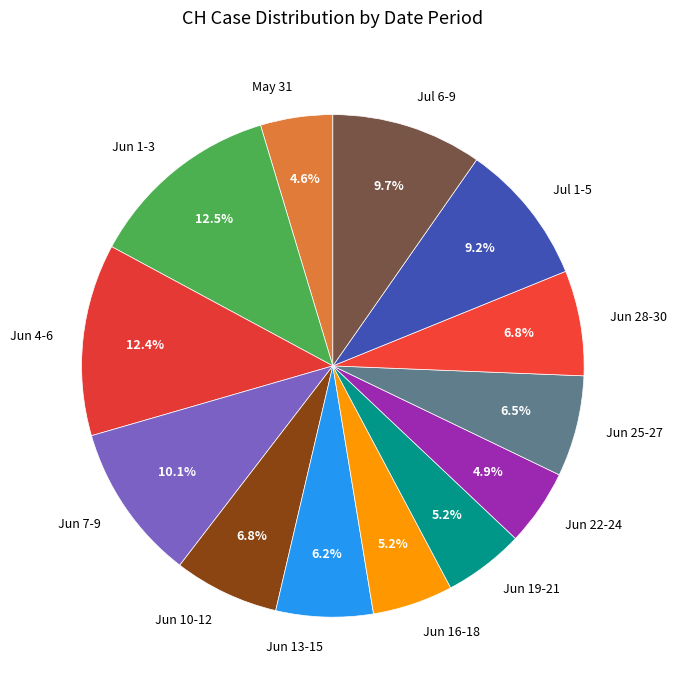

Count the number of slices in the pie.

13